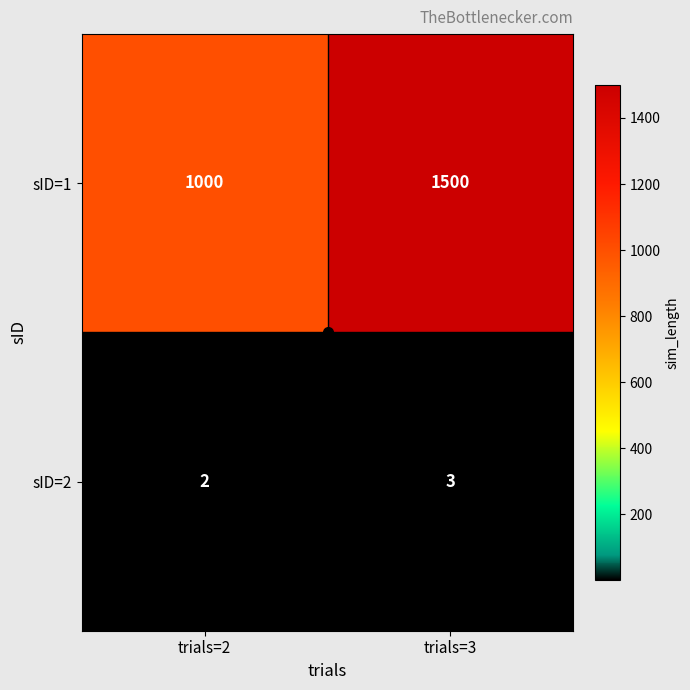

Is it true that sID=1 equals 2563 at trials=3?

False